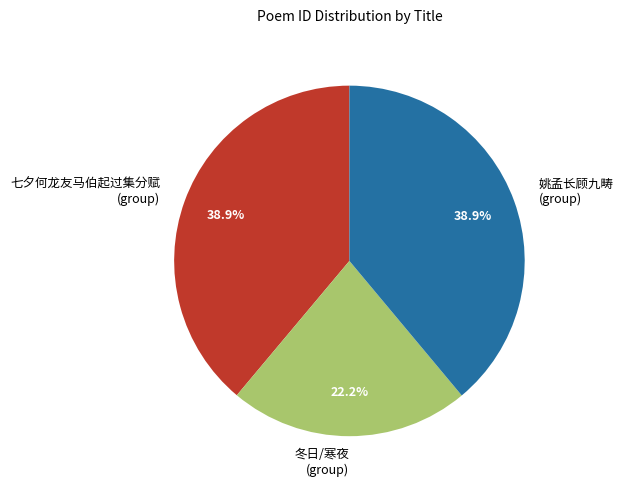

Between 七夕何龙友马伯起过集分赋 (group) and 冬日/寒夜 (group), which is larger?

七夕何龙友马伯起过集分赋 (group)